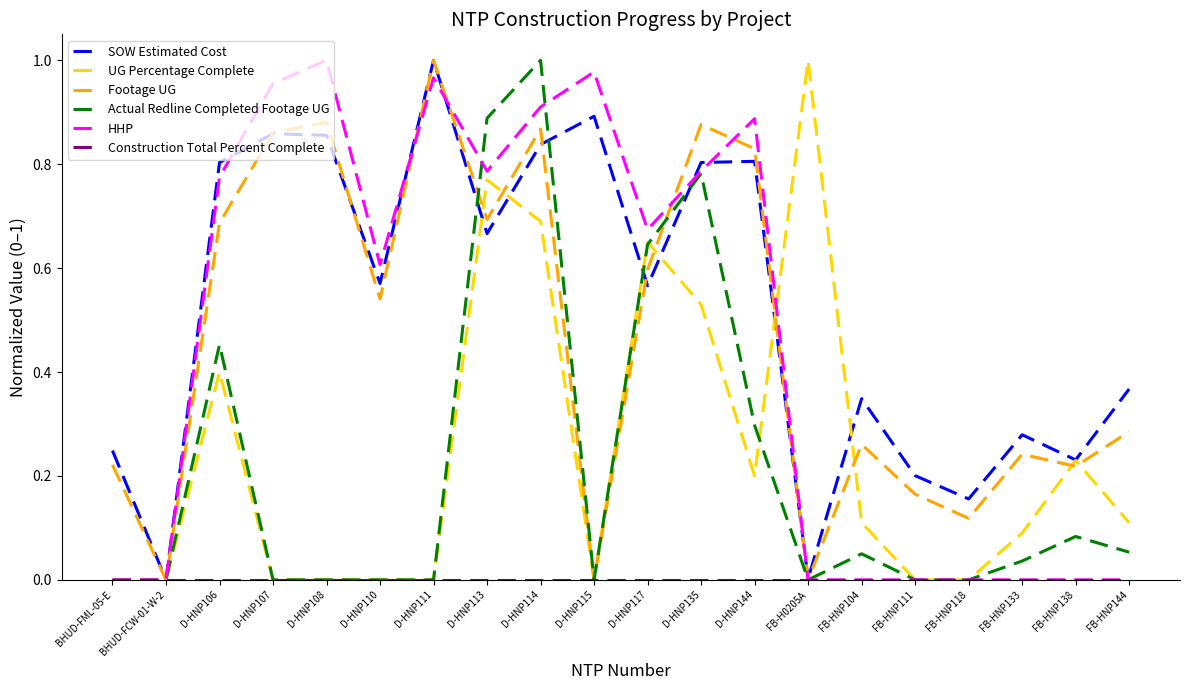

Which series changed the most between FB-H0205A and FB-HNP111?

UG Percentage Complete